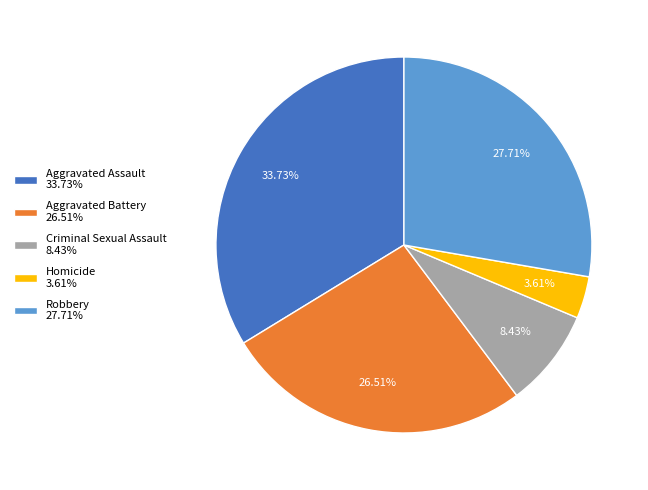

What is the ratio of the value at Robbery 27.71% to the value at Aggravated Battery 26.51%?

1.0